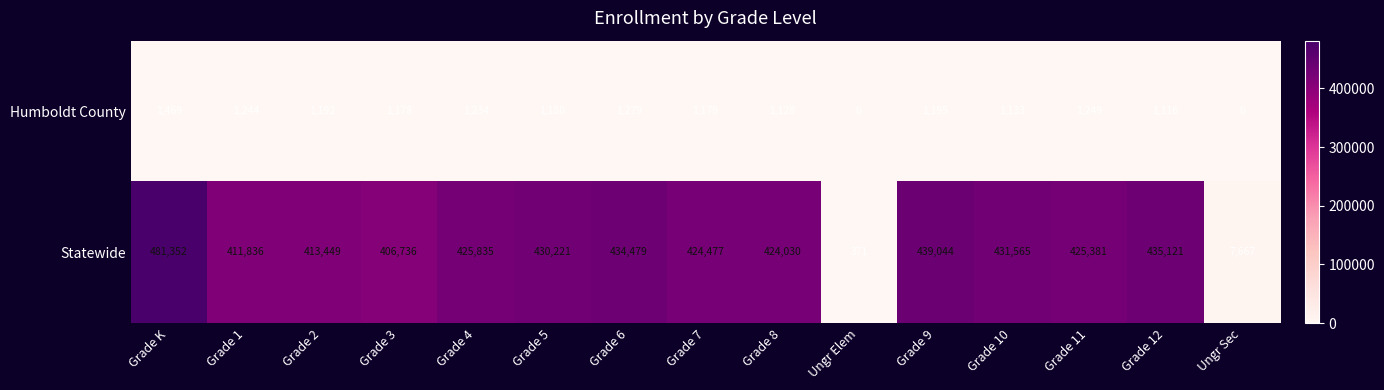

Rank the series by their average value, from lowest to highest.

Humboldt County, Statewide